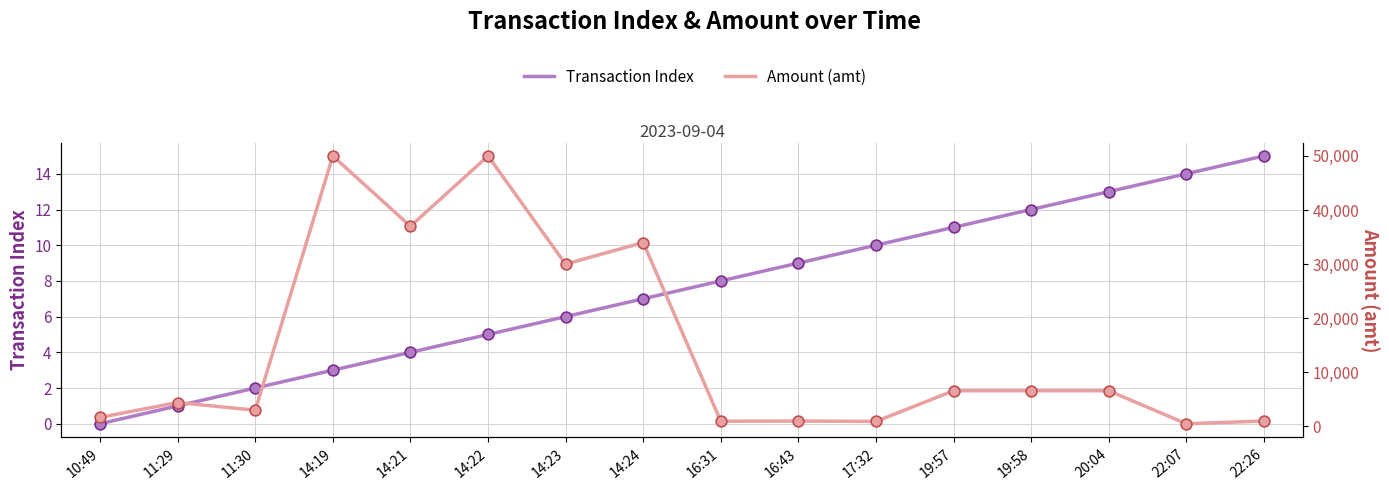

Is the value of Transaction Index at 11:29 greater than the value of Amount (amt) at 11:30?

No